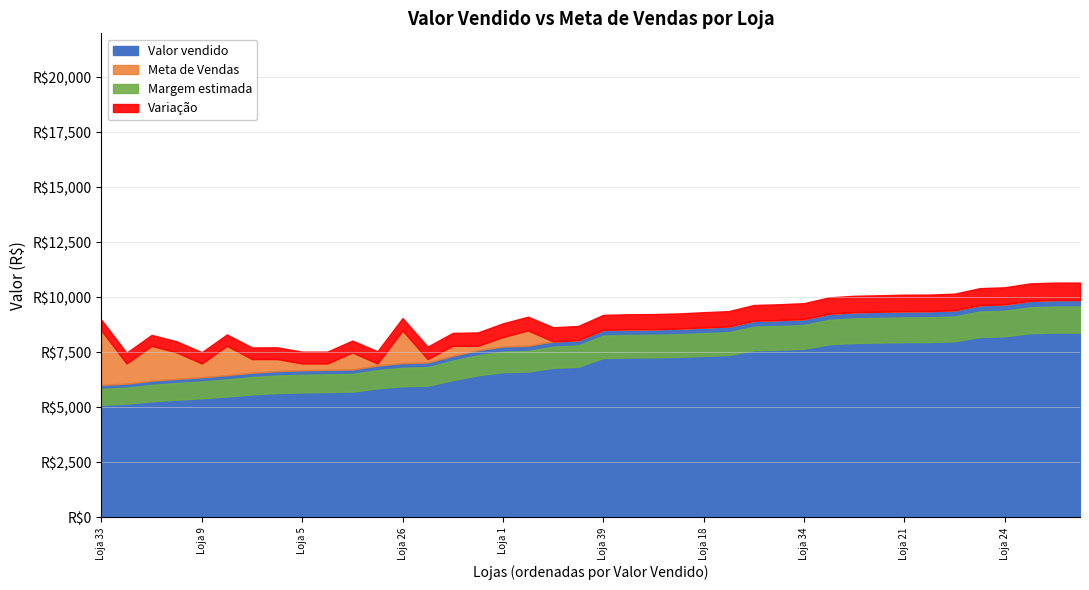

True or false: Meta de Vendas has more than 1 interior local peaks.

True